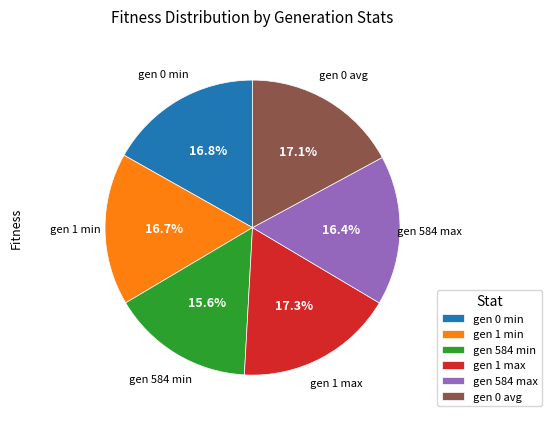

To the nearest percent, what percentage of the pie is gen 0 min?

17%